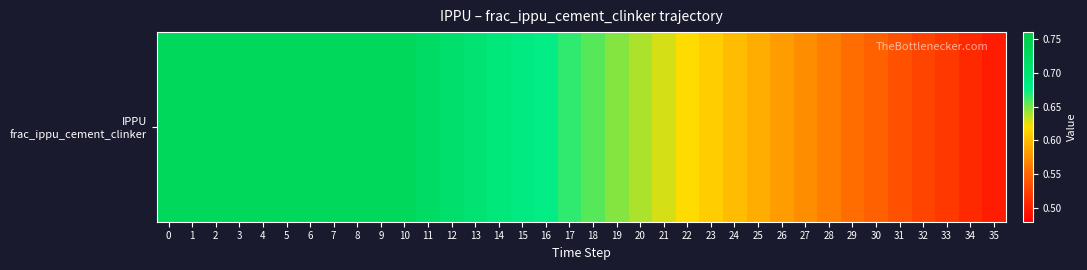

Rank the categories by value from lowest to highest.

35, 34, 33, 32, 31, 30, 29, 28, 27, 26, 25, 24, 23, 22, 21, 20, 19, 18, 17, 16, 15, 14, 13, 12, 11, 0, 1, 2, 3, 4, 5, 6, 7, 8, 9, 10